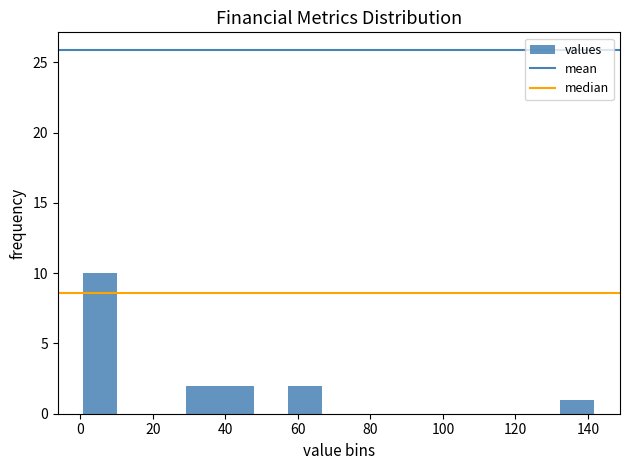

Reading left to right, transcribe this chart: for each bar, give the range it covers on the x-axis and its height. Neither the bar edges nor the heights are printed on the chart, so give them approximately, as read against the axes.

0 to 10: 10
10 to 20: 0
20 to 28: 0
28 to 38: 2
38 to 48: 2
48 to 58: 0
58 to 66: 2
66 to 76: 0
76 to 86: 0
86 to 94: 0
94 to 104: 0
104 to 114: 0
114 to 122: 0
122 to 132: 0
132 to 142: 1